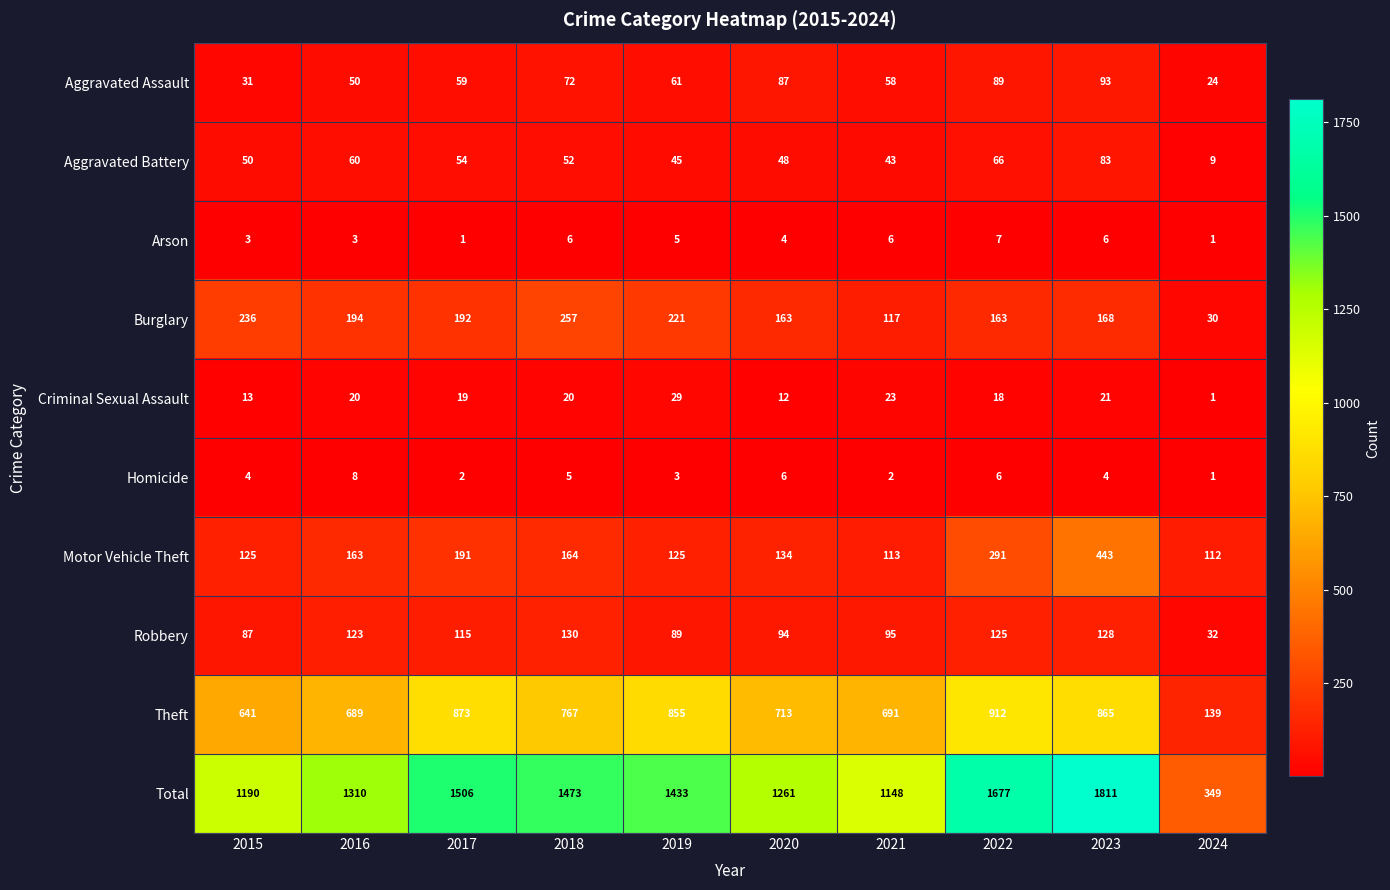

What value does the Total series have at 2017?

1506